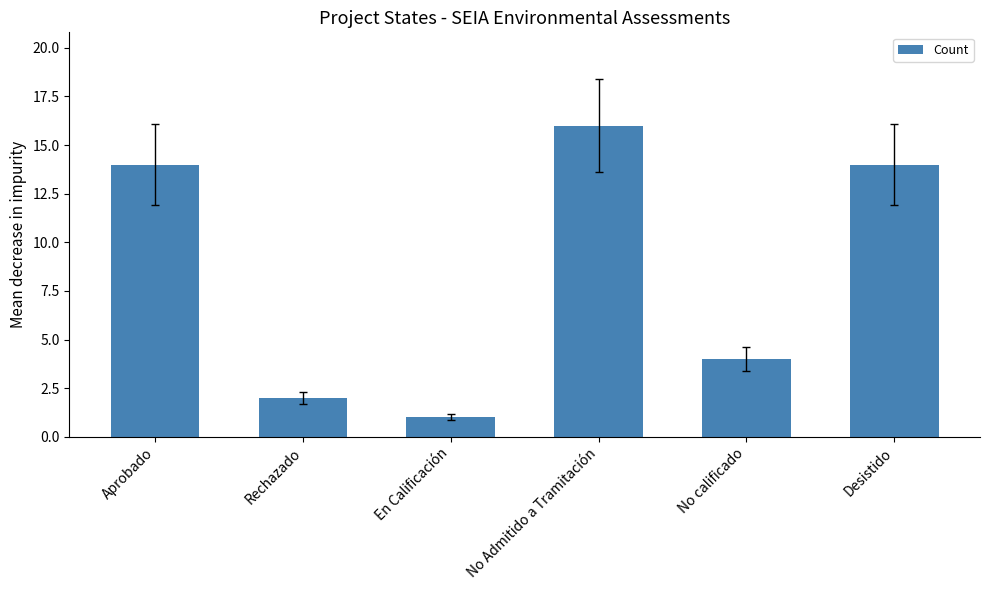

Reading left to right, transcribe all the data shown in this chart.

Aprobado=14	Rechazado=2	En Calificación=1	No Admitido a Tramitación=16	No calificado=4	Desistido=14